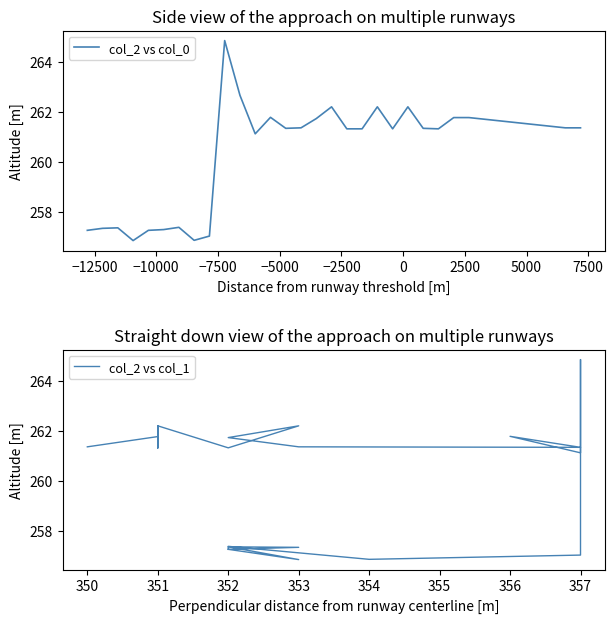

What is the highest value of the col_2 vs col_0 series?

264.9